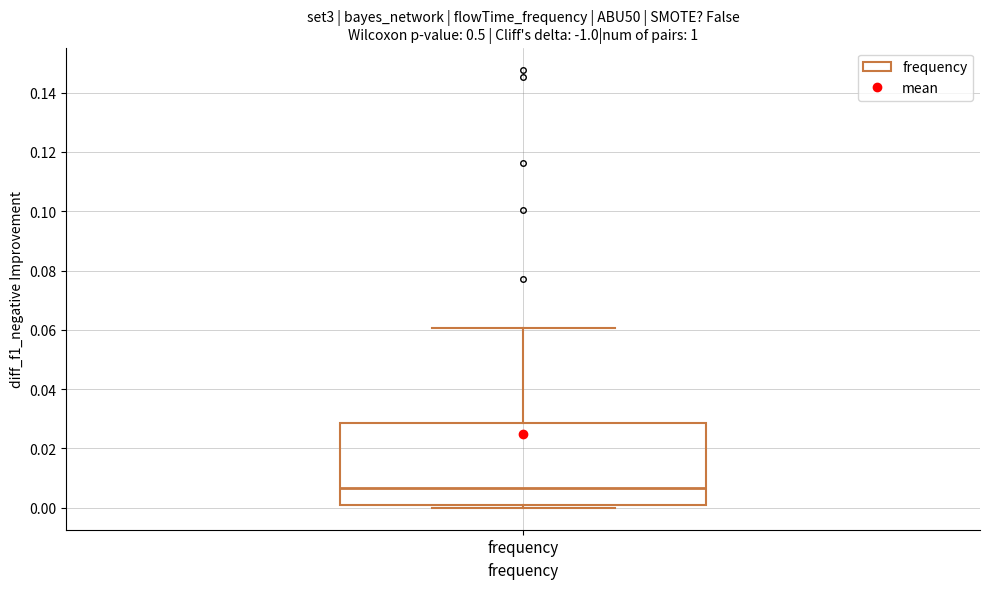

Transcribe this box plot: give where the median line is, the range the box spans, and where the two whiskers end, as read against the y-axis. The values are not printed on the chart, so give them approximately, as read against the axis.

median 0.006, box 0.000 to 0.028, whiskers 0.000 (just below the box's lower edge) to 0.060